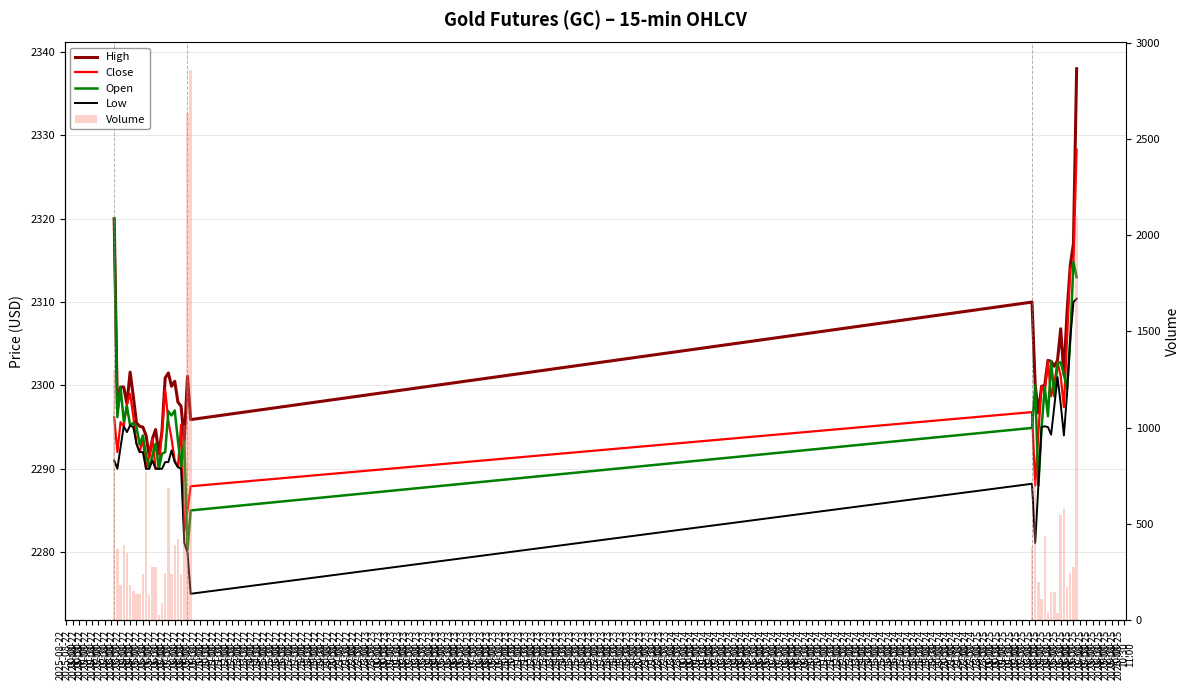

What is the total value across all series at 2025-08-22
10:00?

9590.8